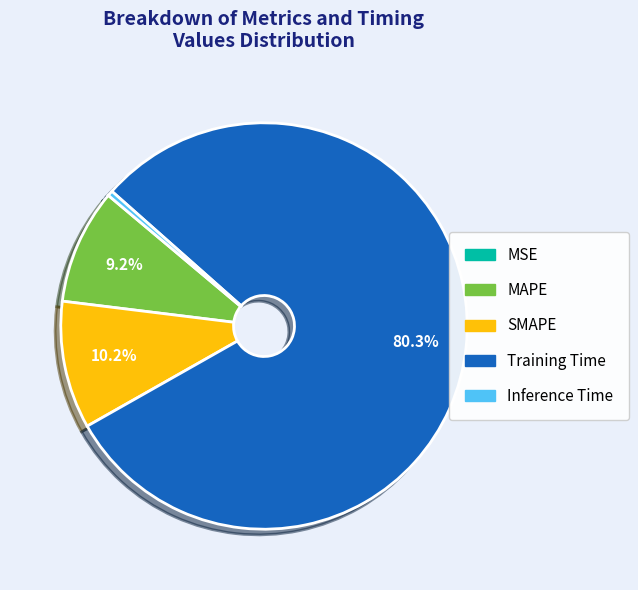

Which slice represents more than half of the pie?

Training Time